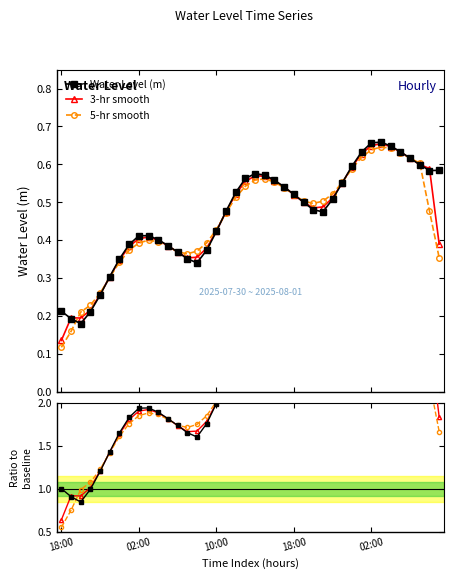

Does the chart display data point markers on the line(s)?

Yes